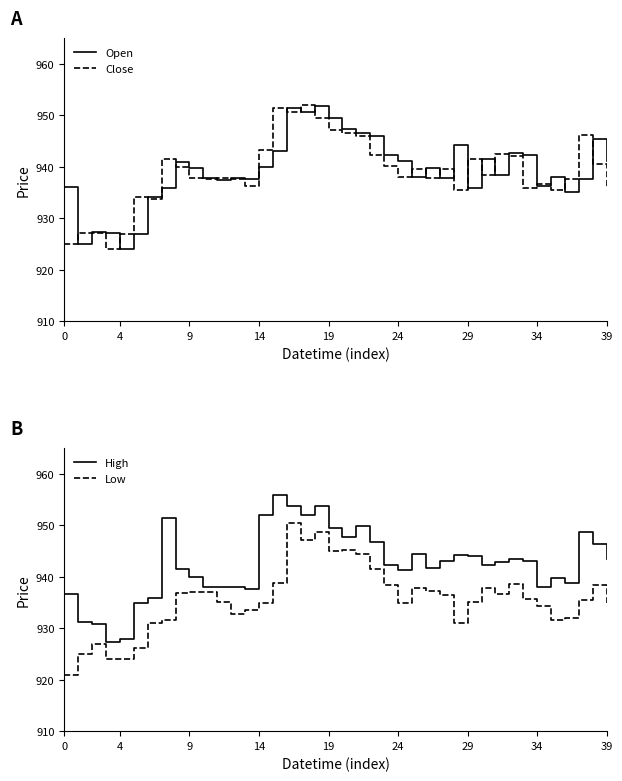

The Close series shows 352.7 at 9. True or false?

False